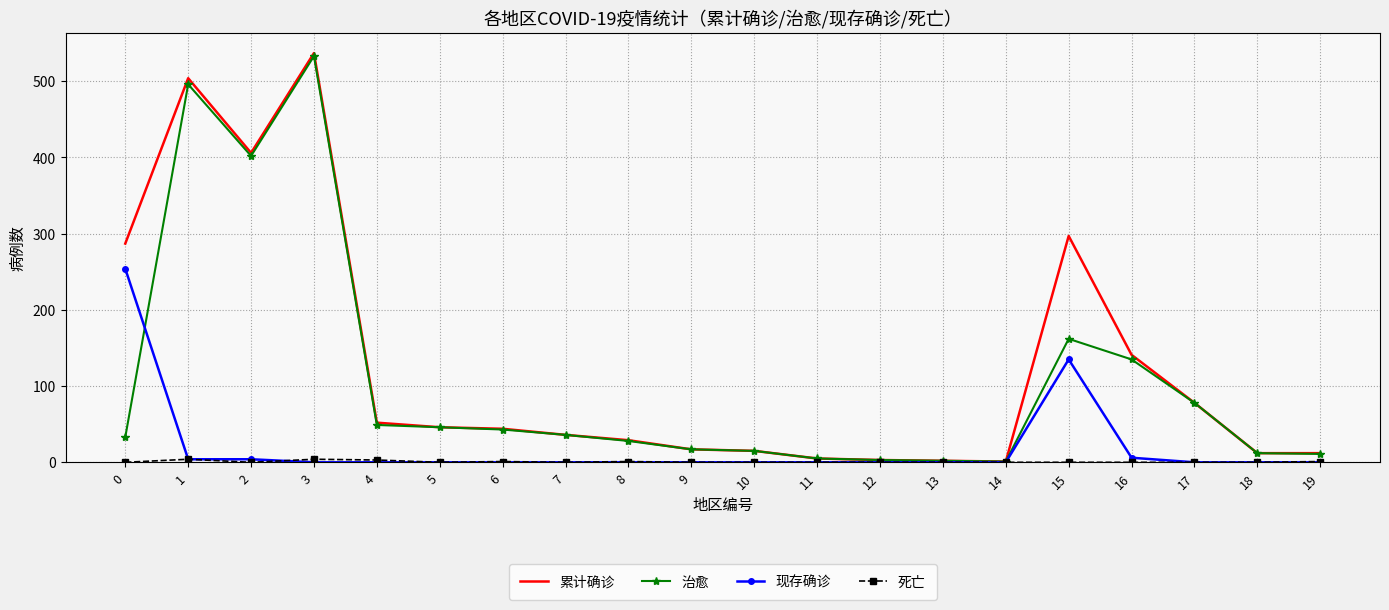

Which category has the highest value in the 累计确诊 series?

3